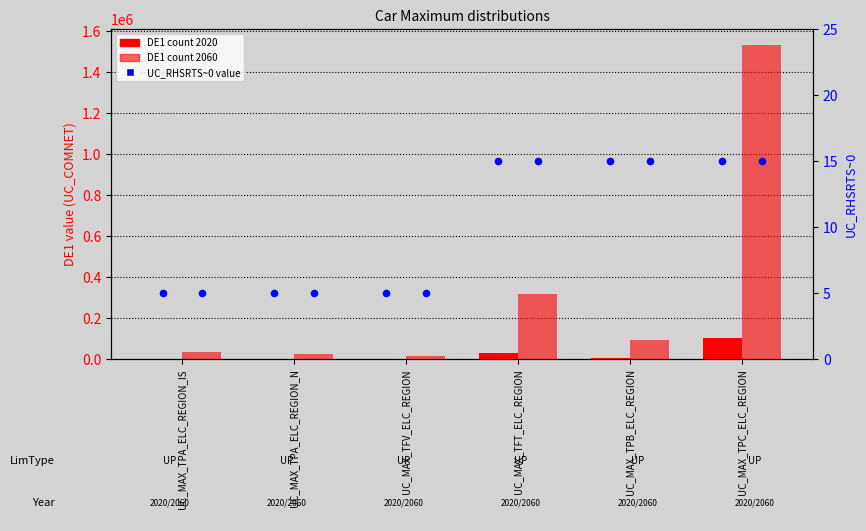

Is the value of percentile rank (UC_RHSRTS~0) at UC_MAX_TPC_ELC_REGION greater than the value of 2060 DE1 (UC_COMNET) at UC_MAX_TPB_ELC_REGION?

No